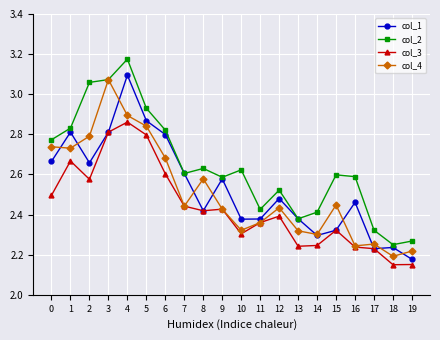

At which category is the sum across all series the highest?

4